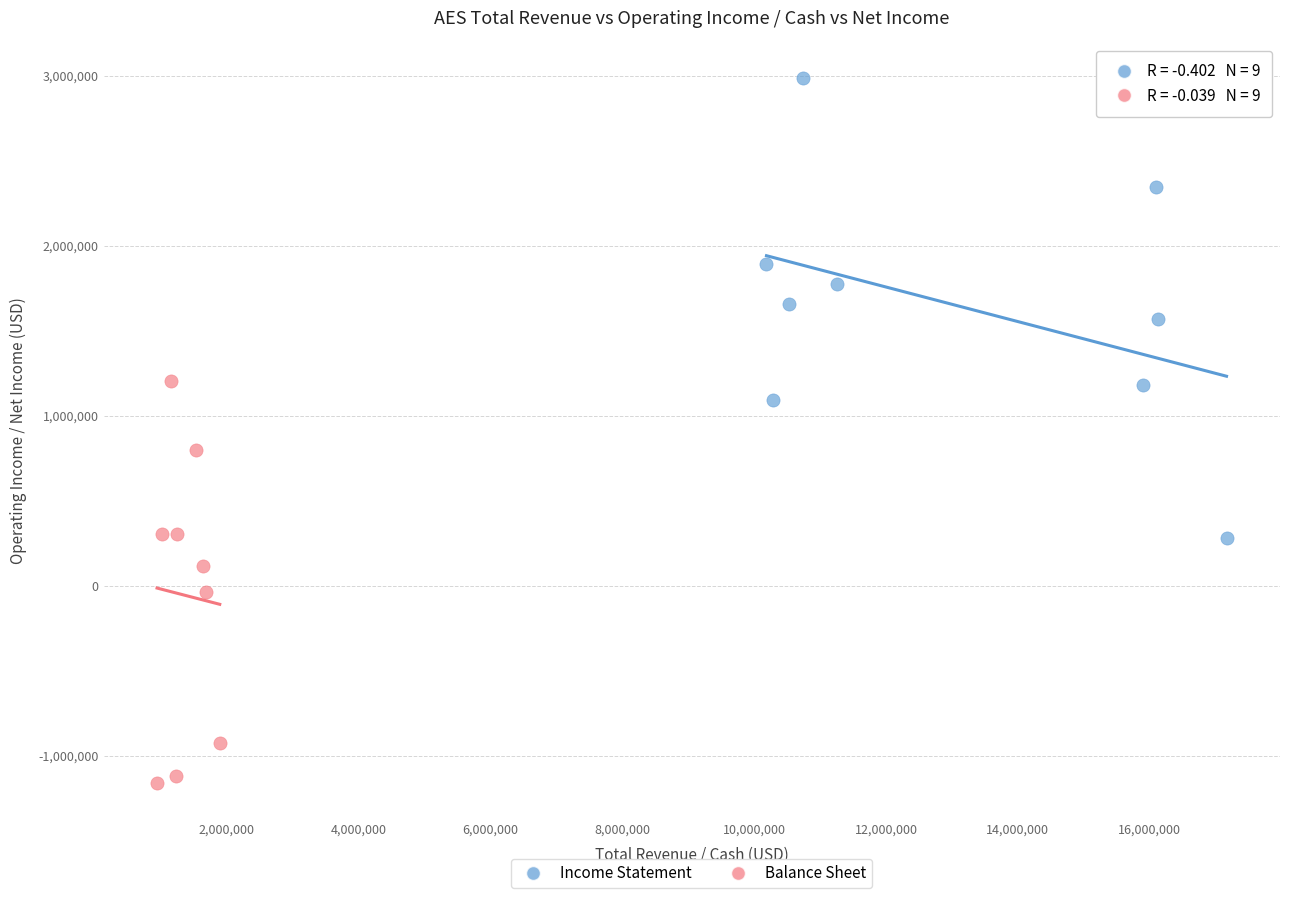

Which series contains the highest Y value?

Income Statement